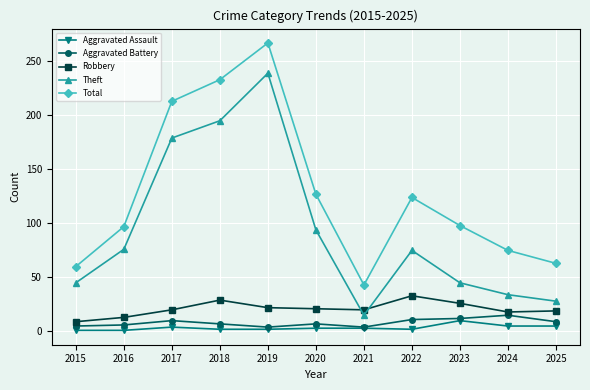

What is the sum of the Theft values at 2018 and 2020?

289